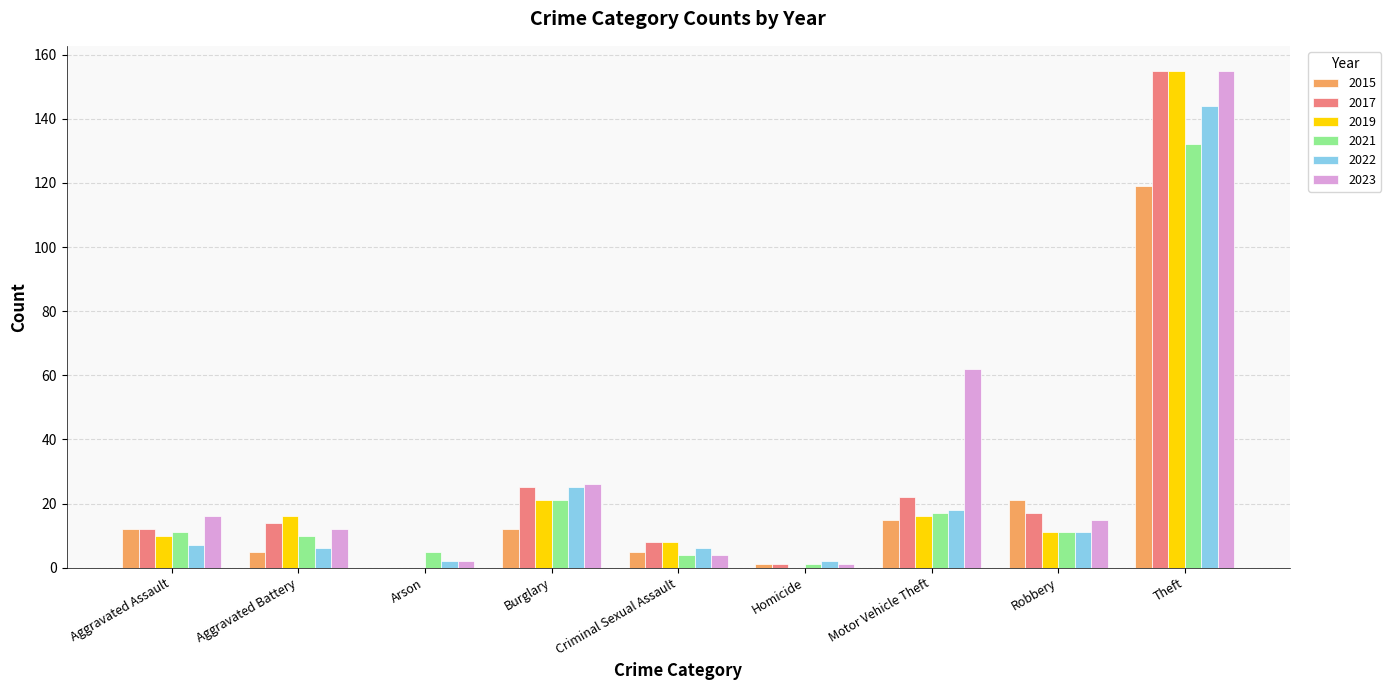

Is the value of 2019 at Criminal Sexual Assault greater than the value of 2022 at Theft?

No